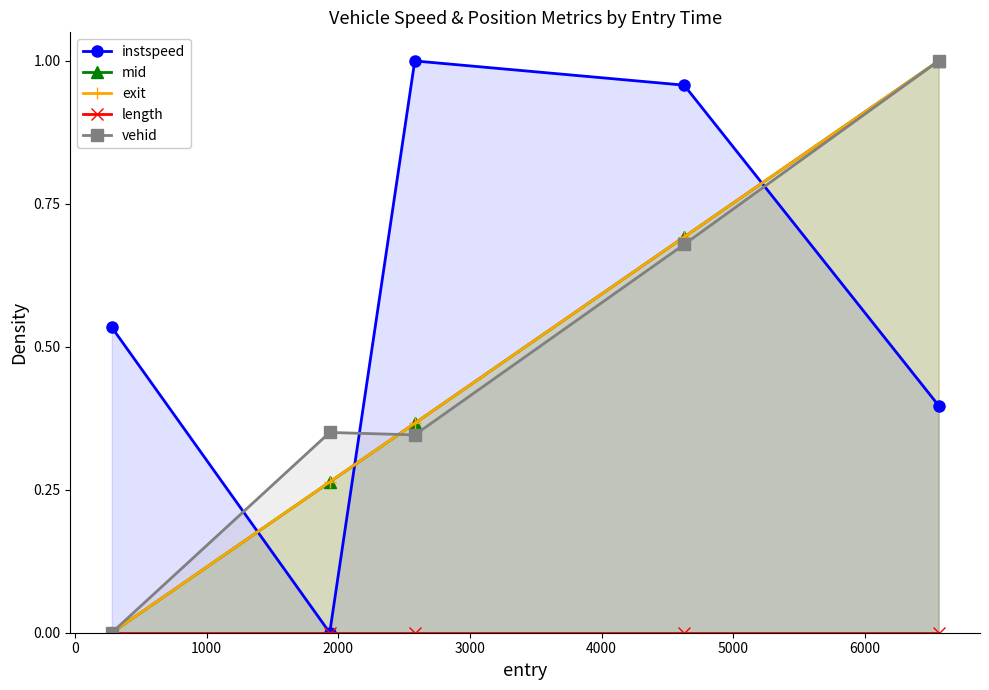

True or false: exit has more than 2 interior local peaks.

False